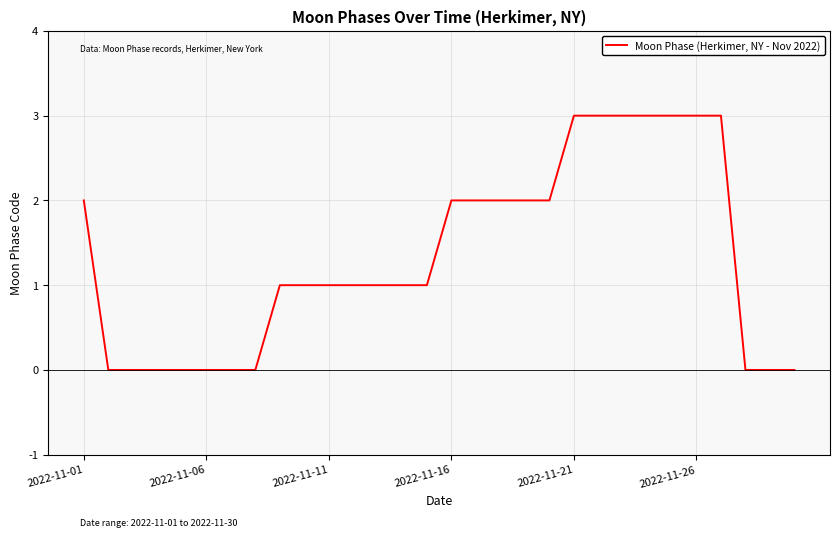

What is the difference between the maximum and minimum values?

3